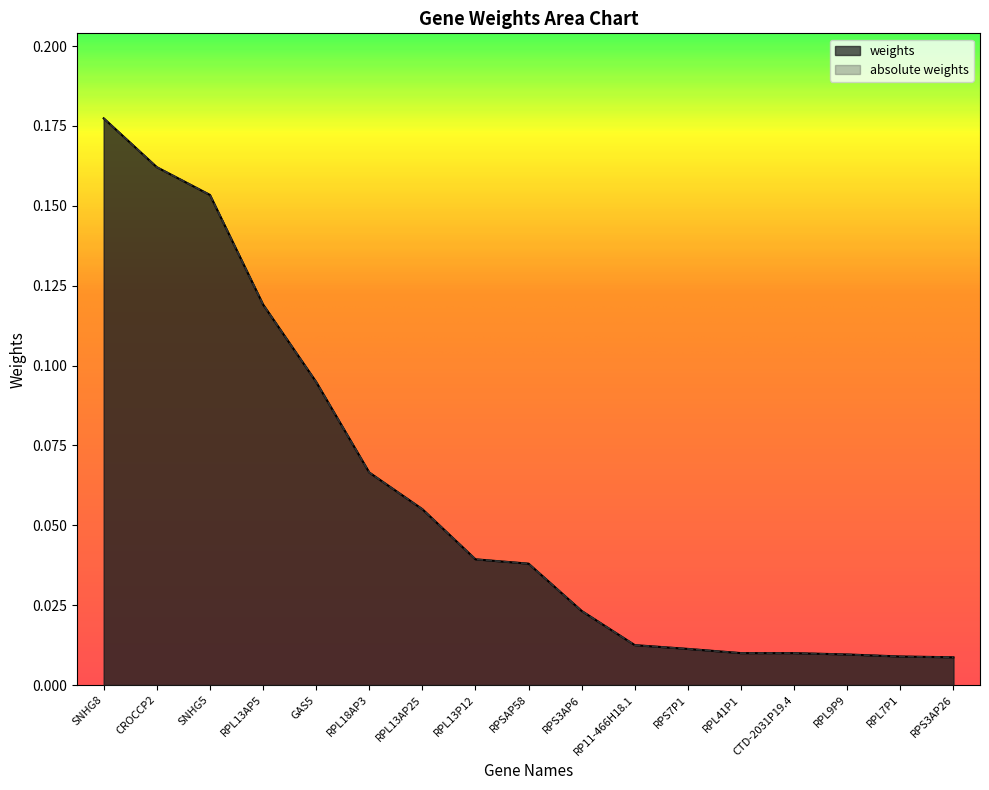

What is the difference between the weights values at RPL18AP3 and RPL9P9?

0.1